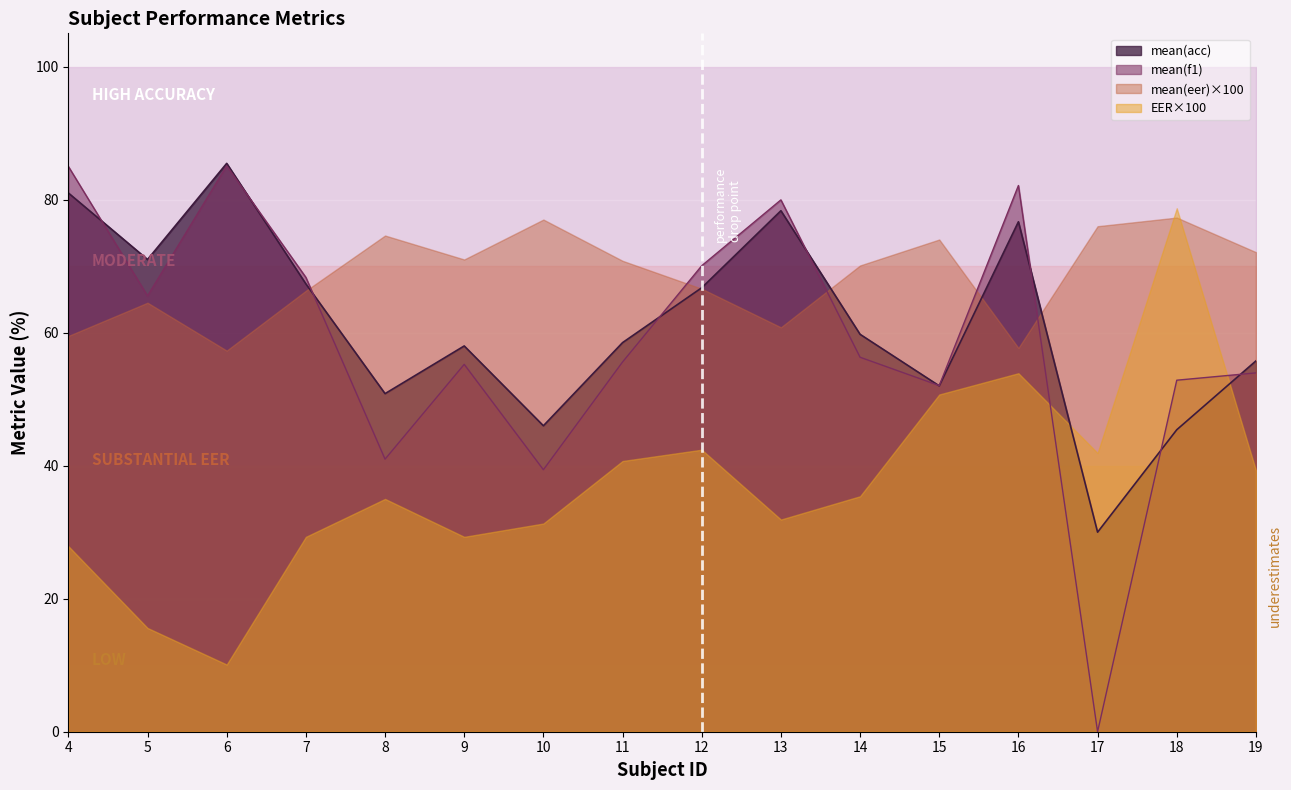

Which label corresponds to the smallest value in the chart?

17